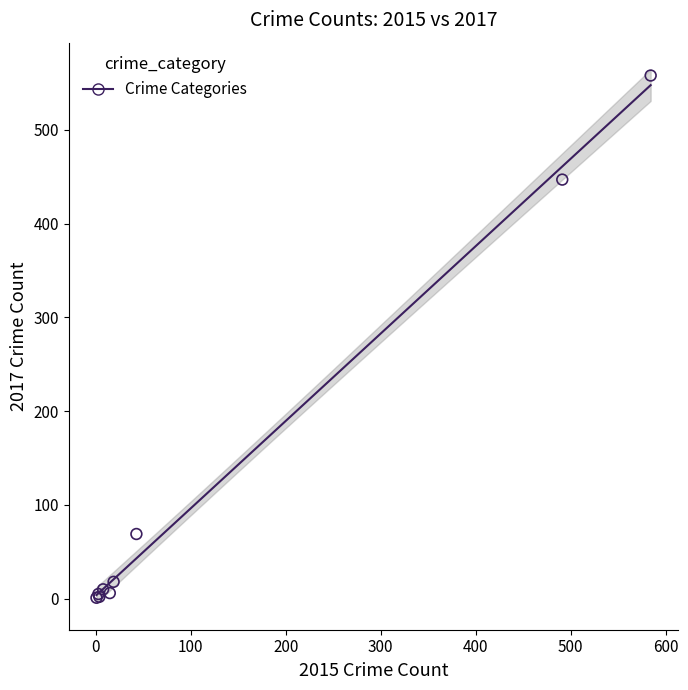

What Y value in the scatter plot is closest to 279?

447